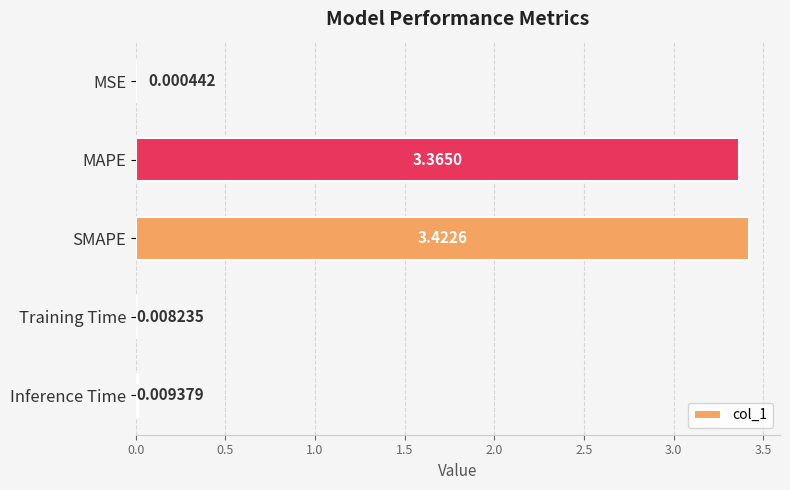

Where is the data nearest to the value 1?

Inference Time